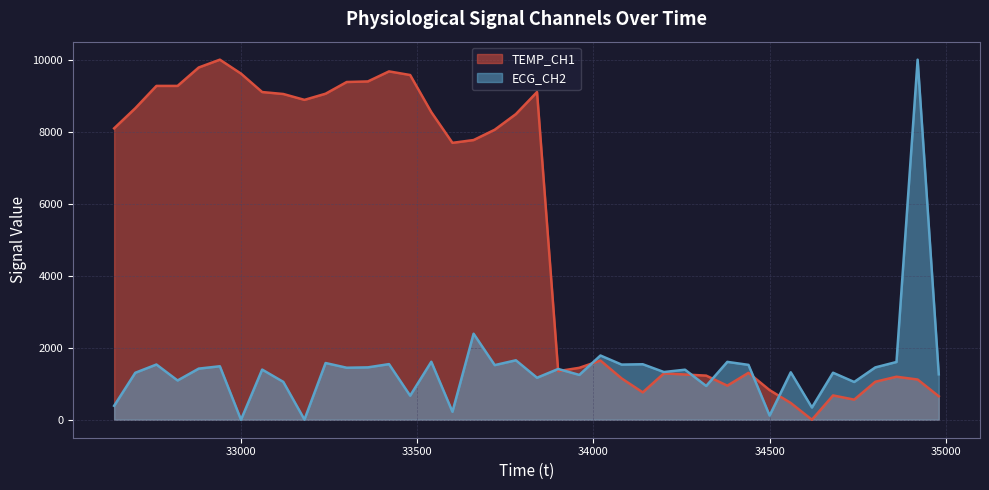

Reading left to right, list all the values displayed in this chart.

TEMP_CH1: 32640=8093.0	32700=8651.2	32760=9271.3	32820=9271.3	32880=9782.9	32940=10000.0	33000=9612.4	33060=9100.8	33120=9046.5	33180=8883.7	33240=9054.3	33300=9379.8	33360=9395.3	33420=9674.4	33480=9573.6	33540=8542.6	33600=7689.9	33660=7767.4	33720=8054.3	33780=8488.4	33840=9100.8	33900=1348.8	33960=1441.9	34020=1643.4	34080=1147.3	34140=759.7	34200=1286.8	34260=1255.8	34320=1224.8	34380=945.7	34440=1302.3	34500=821.7	34560=465.1	34620=0.0	34680=674.4	34740=558.1	34800=1054.3	34860=1193.8	34920=1116.3	34980=651.2
ECG_CH2: 32640=386.6	32700=1304.0	32760=1533.2	32820=1090.2	32880=1419.2	32940=1485.0	33000=0.0	33060=1392.8	33120=1051.2	33180=4.4	33240=1574.9	33300=1443.8	33360=1454.3	33420=1544.2	33480=667.9	33540=1610.0	33600=220.4	33660=2388.7	33720=1516.8	33780=1650.6	33840=1165.8	33900=1409.3	33960=1244.2	34020=1783.3	34080=1531.0	34140=1540.9	34200=1324.9	34260=1389.0	34320=937.7	34380=1606.7	34440=1523.4	34500=115.7	34560=1316.6	34620=338.9	34680=1305.1	34740=1048.5	34800=1453.2	34860=1603.4	34920=10000.0	34980=1260.7